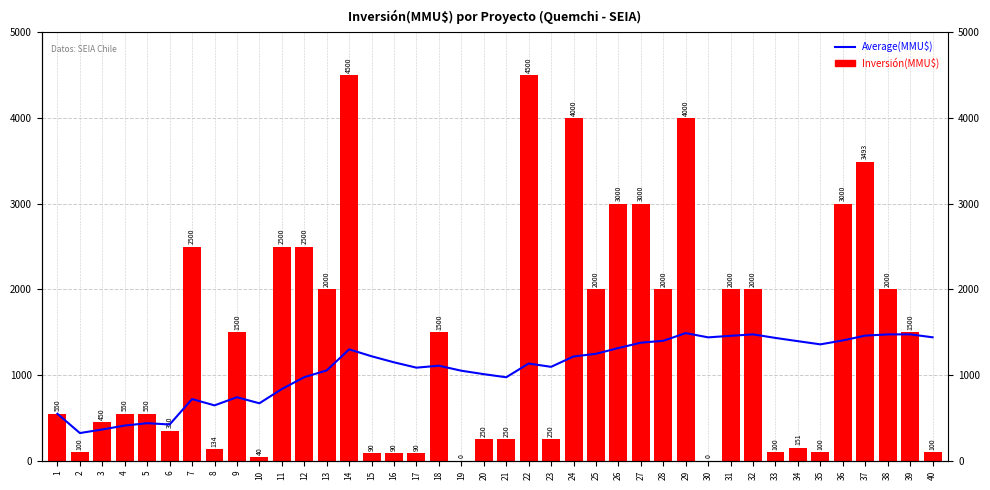

Which category has the highest value across all series?

14